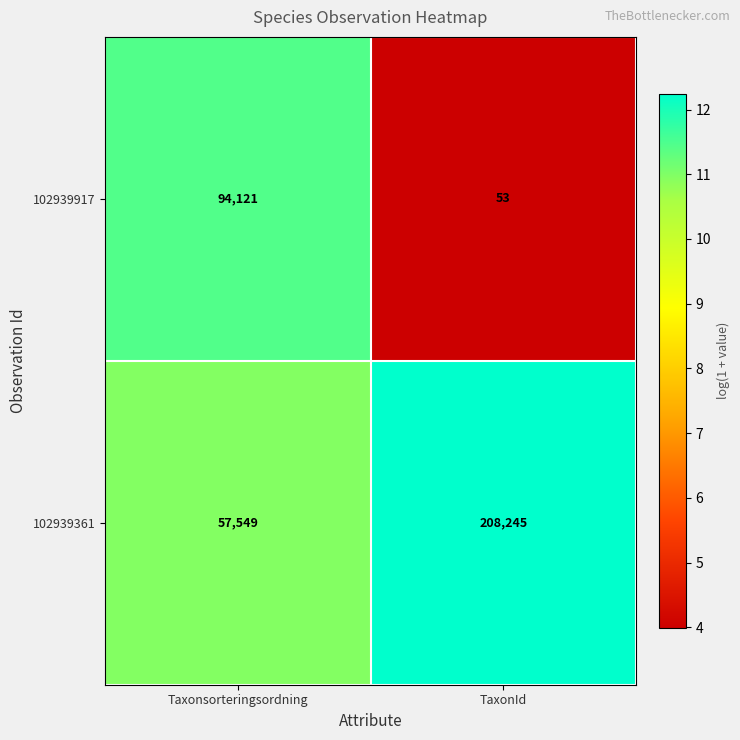

At which category does the chart reach its peak across all series?

TaxonId